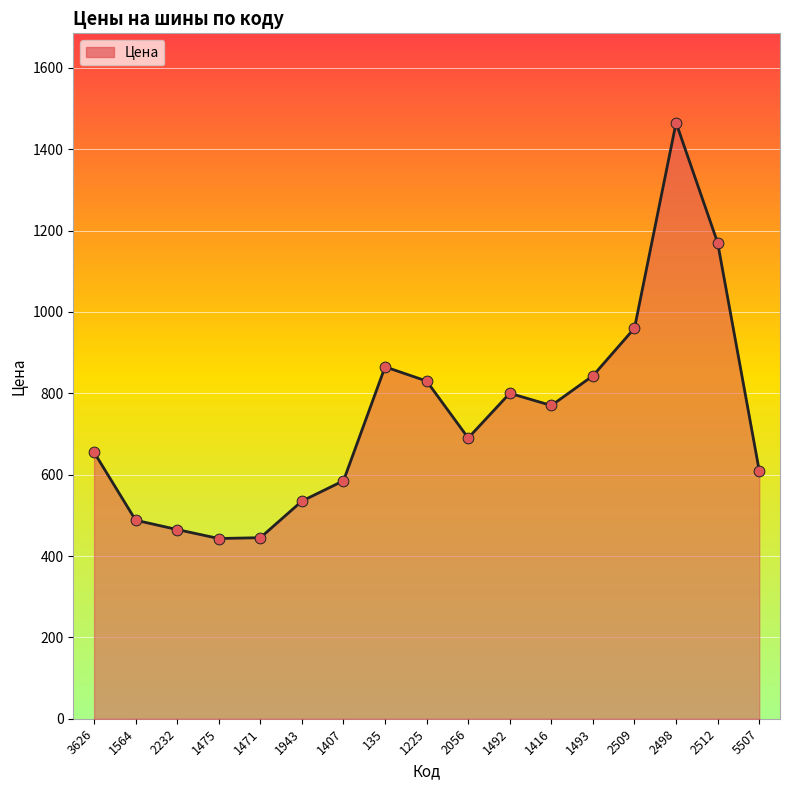

Approximately how many times larger is the value at 2512 compared to 1475?

2.6